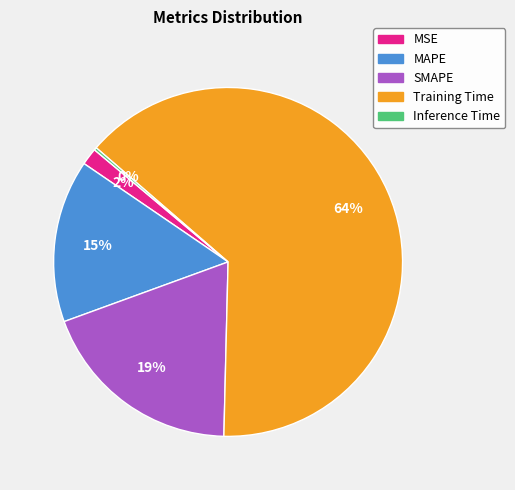

Do MSE and SMAPE together represent more than half of the pie?

No